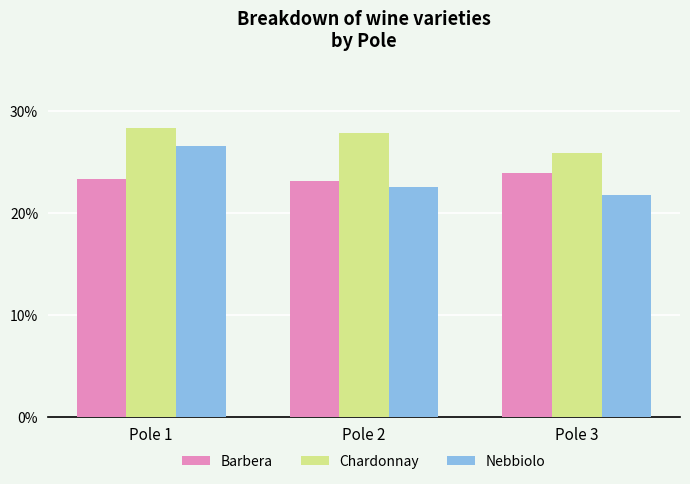

Are the bars grouped side by side (vs. stacked)?

Yes